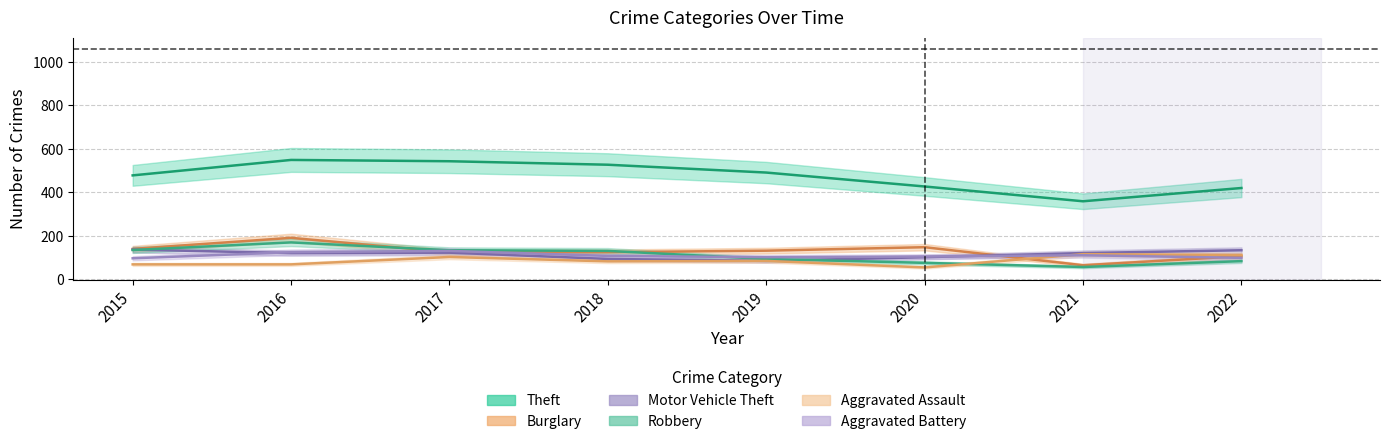

Where do Robbery and Aggravated Assault first cross each other?

2020 and 2021